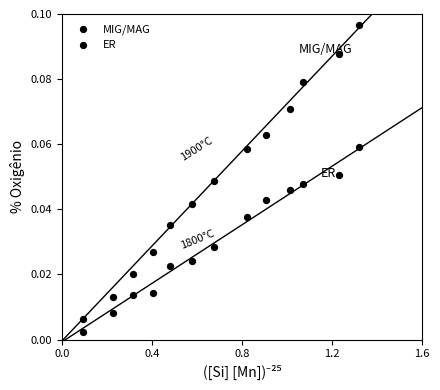

Count the number of points in this scatter plot.

26